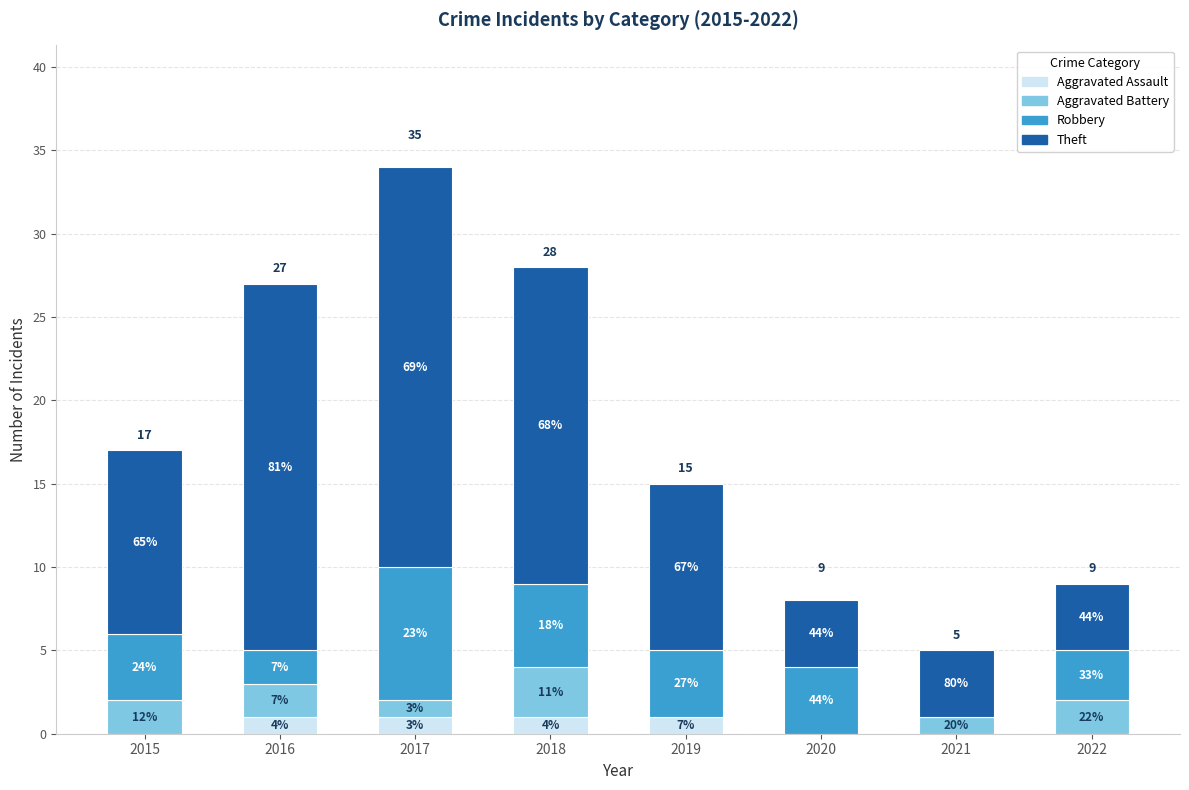

Where is Aggravated Assault nearest to the value 0?

2015